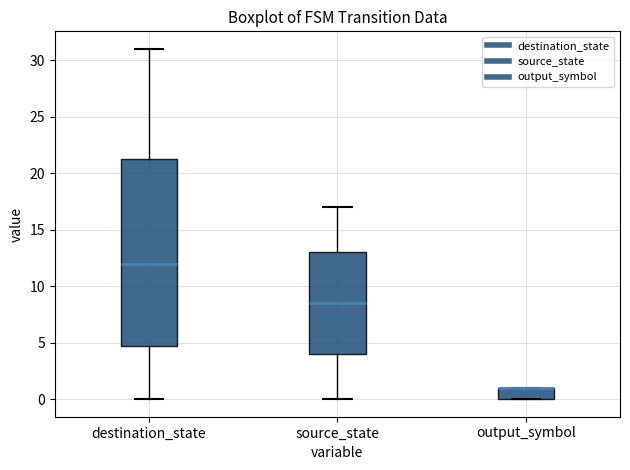

Where is the upper edge of the box for destination_state on the y-axis? The values are not printed on the chart, so give them approximately, as read against the axis.

21.5